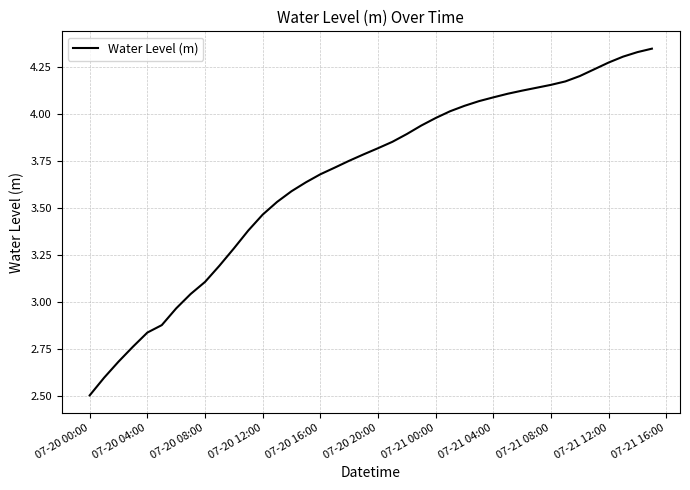

What is the difference between the maximum and minimum values?

1.8